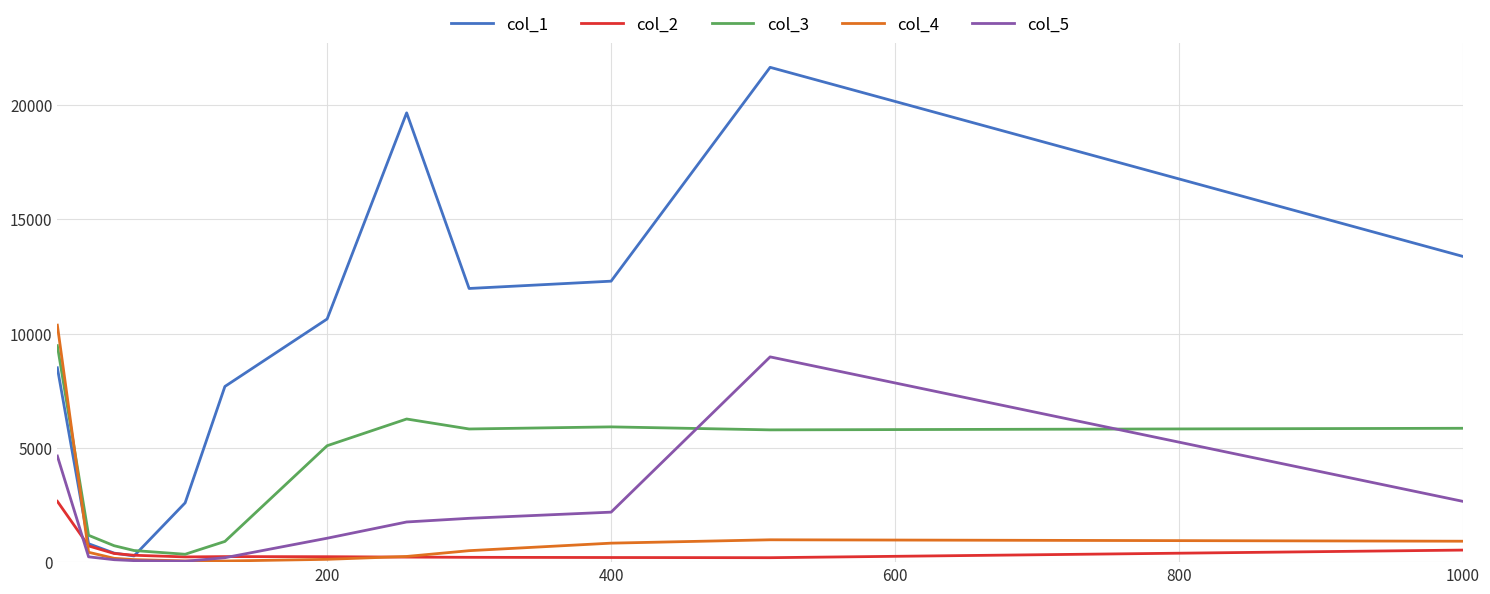

After their last crossing, which series has the higher values: col_4 or col_3?

col_3